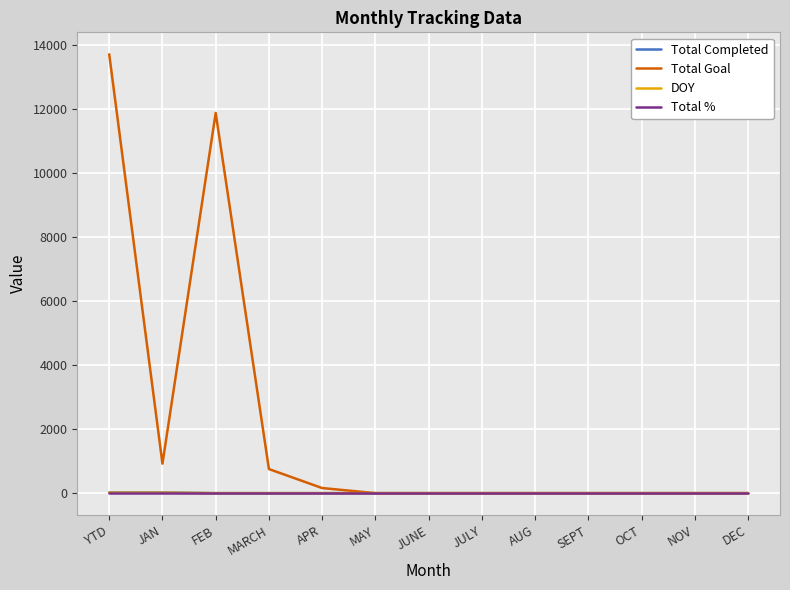

What is the greatest value displayed?

13721